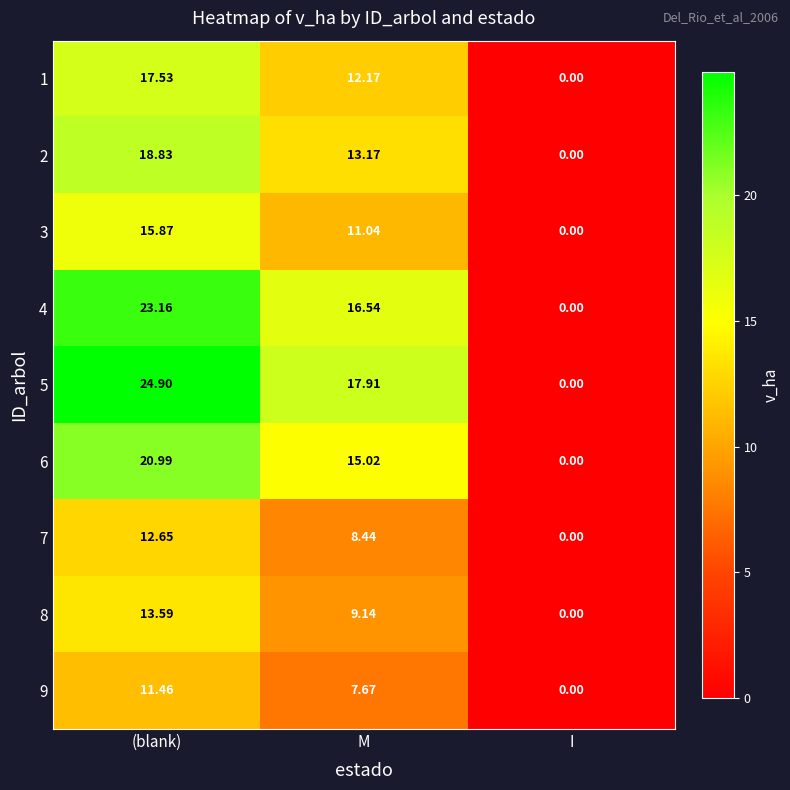

List the labels in order of 7 value, smallest first.

I, M, (blank)